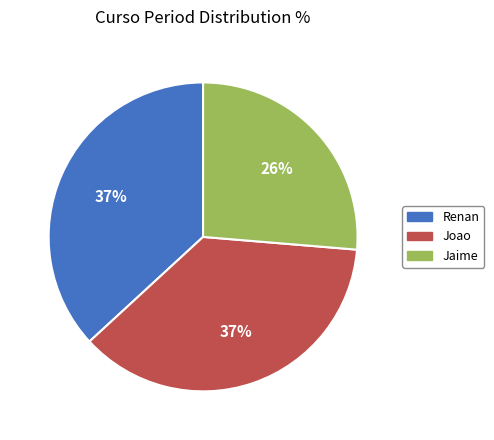

Is it true that Joao is 29% of the pie?

False